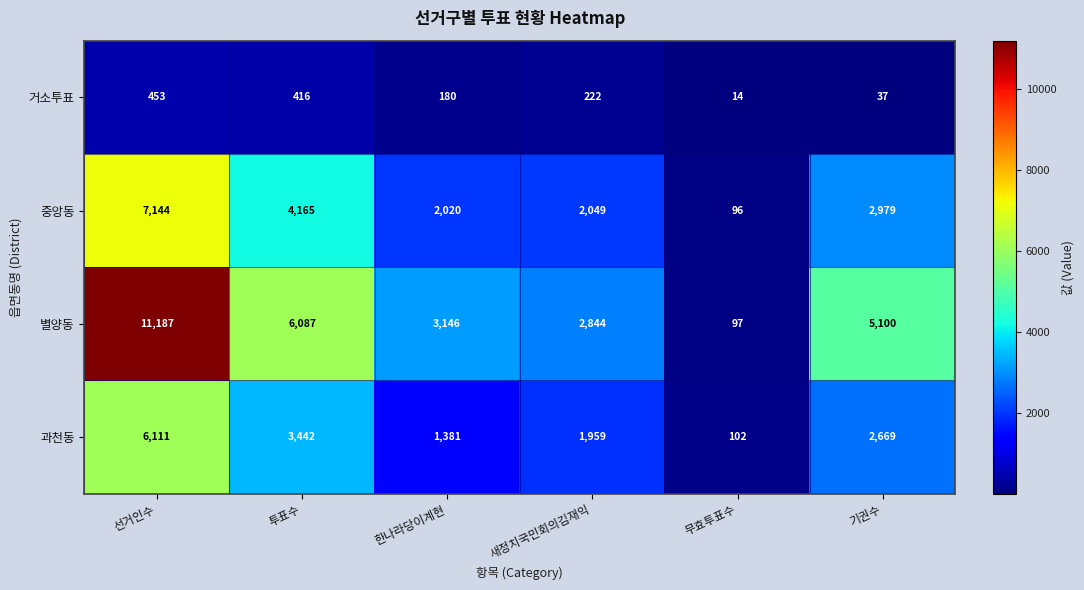

What is the sum of all 거소투표 values?

1322